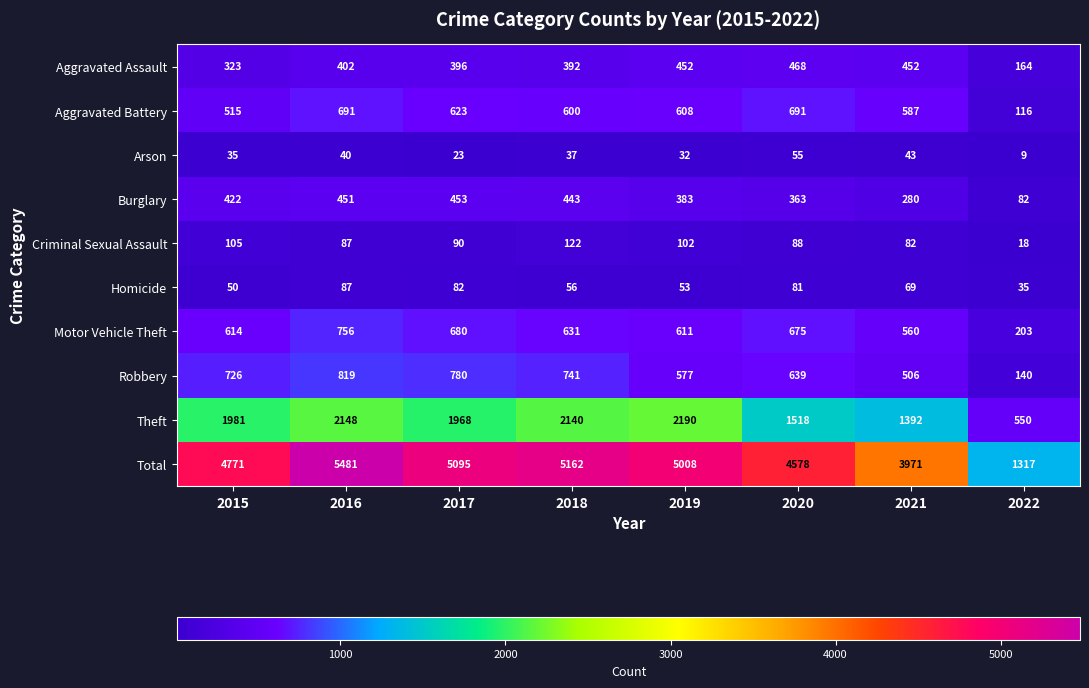

Which label corresponds to the largest value in the chart?

2016